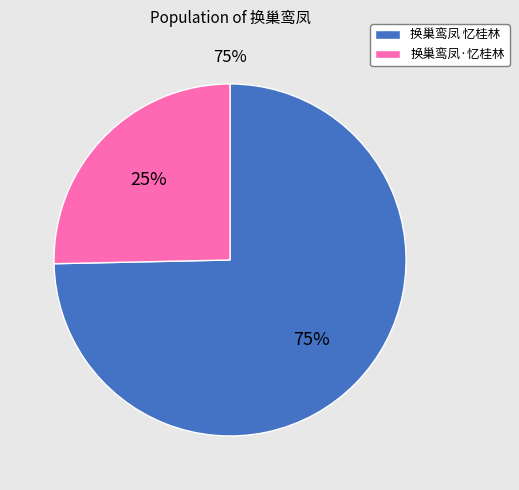

What percentage is the 换巢鸾凤·忆桂林訾家洲，次梅溪韵 slice, to the nearest percent?

25%